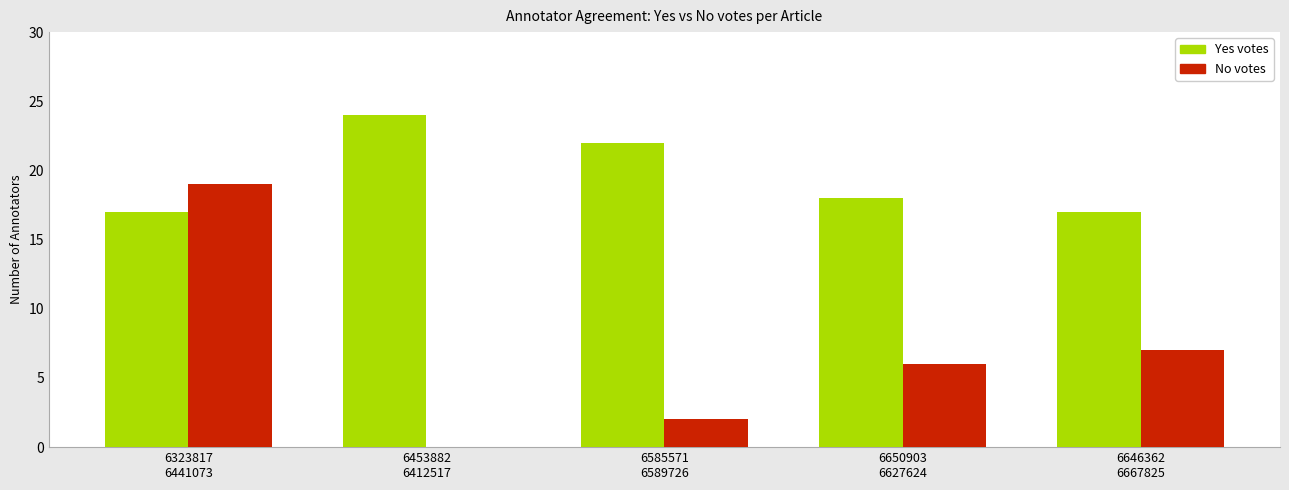

Which series has the largest total across all categories?

Yes votes